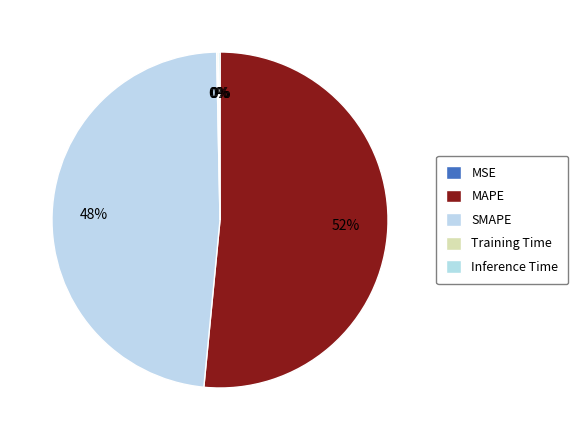

What percentage is NOT represented by Training Time?

99.8%